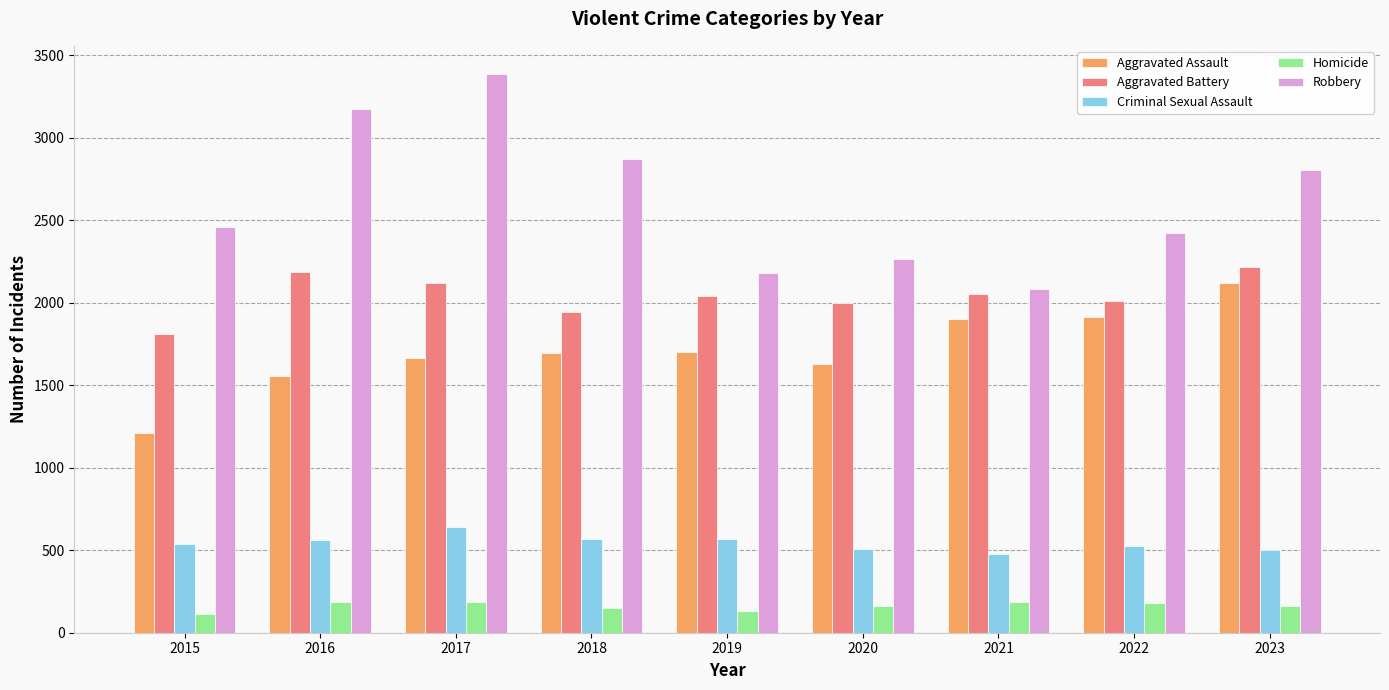

What is the total value across all series at 2019?

6632